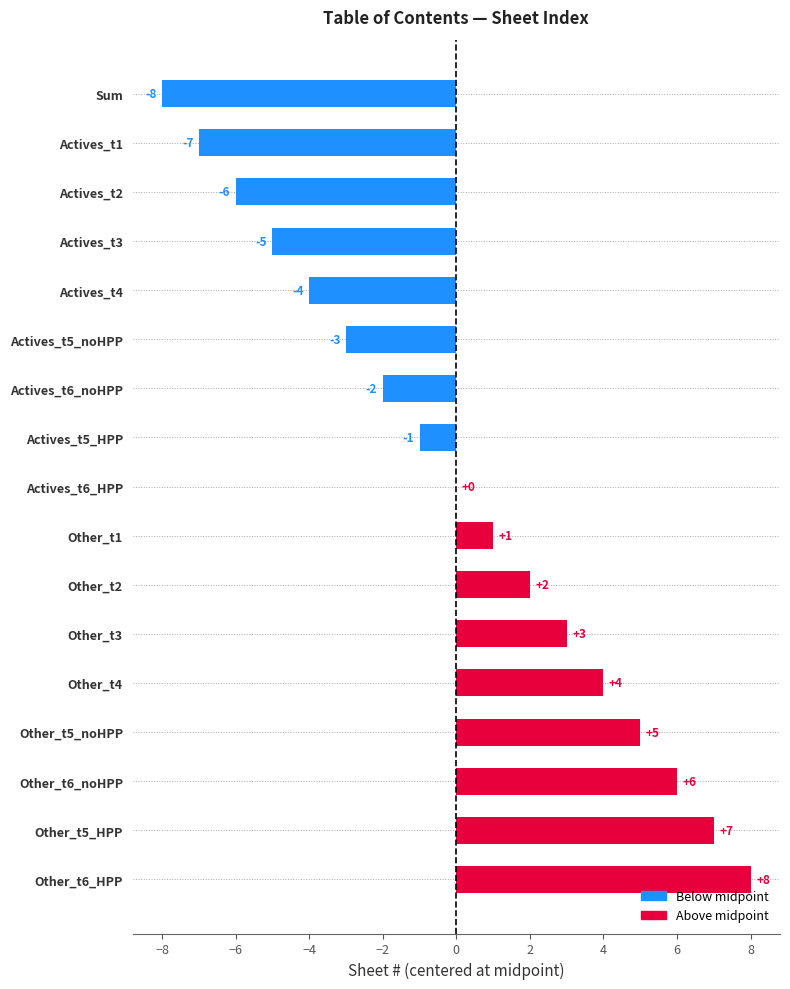

Is it true that the value at Other_t6_noHPP is 8?

False